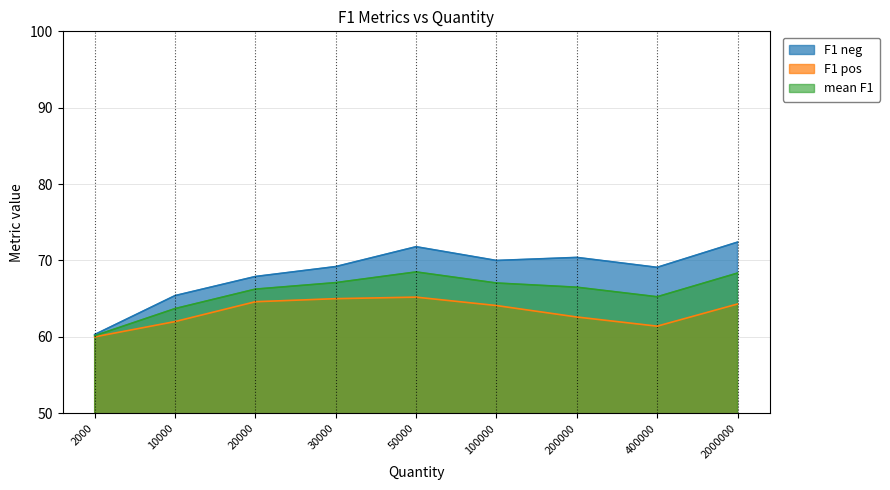

True or false: F1 pos and mean F1 intersect in this chart.

False